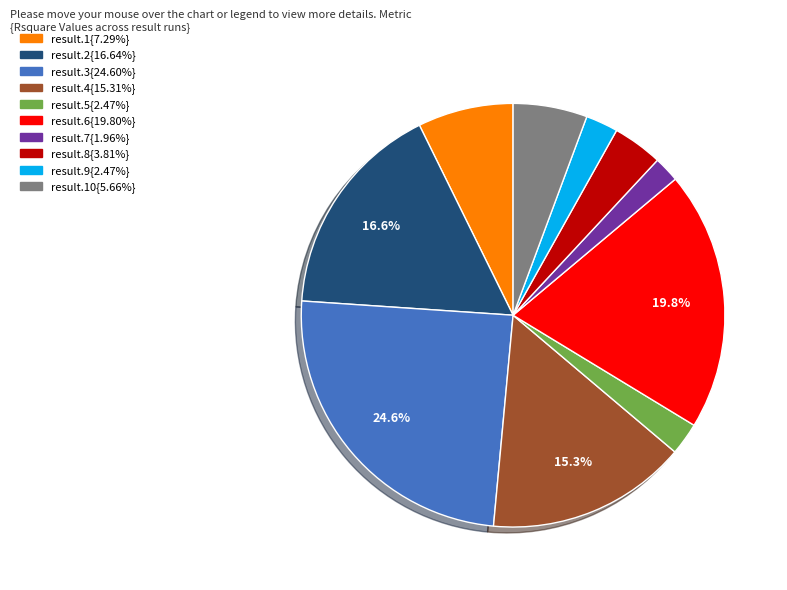

Is there any slice that represents more than half of the pie?

No